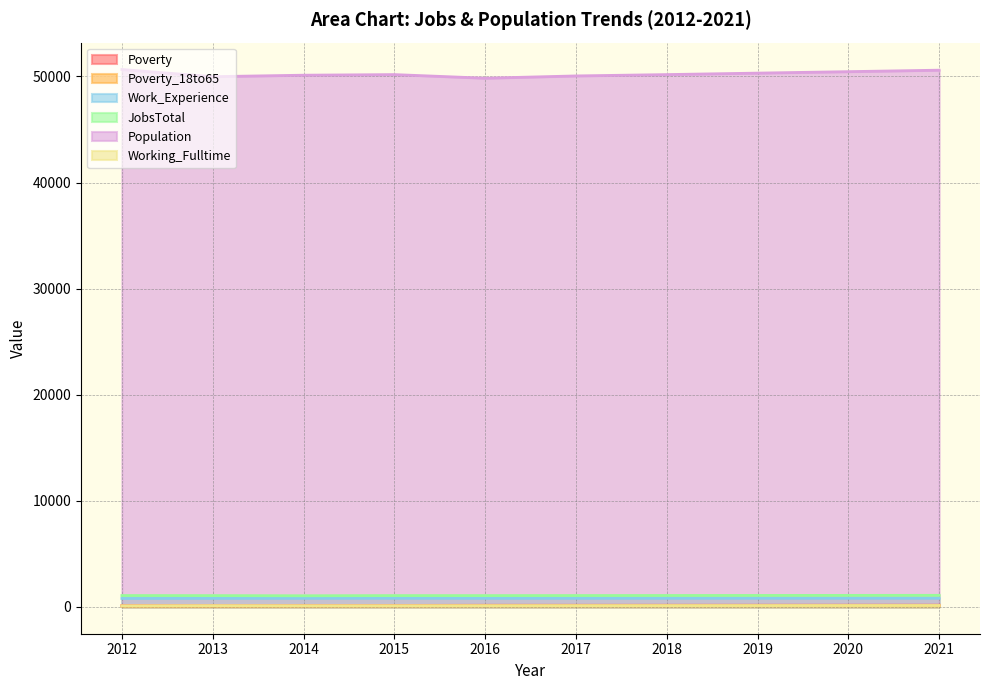

Reading right to left, transcribe all the data shown in this chart.

Poverty: 2021=158	2020=156	2019=154	2018=152	2017=150	2016=149	2015=135	2014=139	2013=129	2012=124
Poverty_18to65: 2021=99	2020=97	2019=96	2018=94	2017=93	2016=92	2015=83	2014=79	2013=72	2012=71
Work_Experience: 2021=809	2020=808	2019=806	2018=804	2017=802	2016=801	2015=807	2014=803	2013=798	2012=792
JobsTotal: 2021=1087	2020=1081	2019=1076	2018=1070	2017=1065	2016=1060	2015=1061	2014=1046	2013=1059	2012=1065
Population: 2021=50592	2020=50453	2019=50315	2018=50176	2017=50050	2016=49836	2015=50176	2014=50119	2013=49980	2012=50657
Working_Fulltime: 2021=127	2020=124	2019=120	2018=117	2017=114	2016=111	2015=108	2014=110	2013=117	2012=102